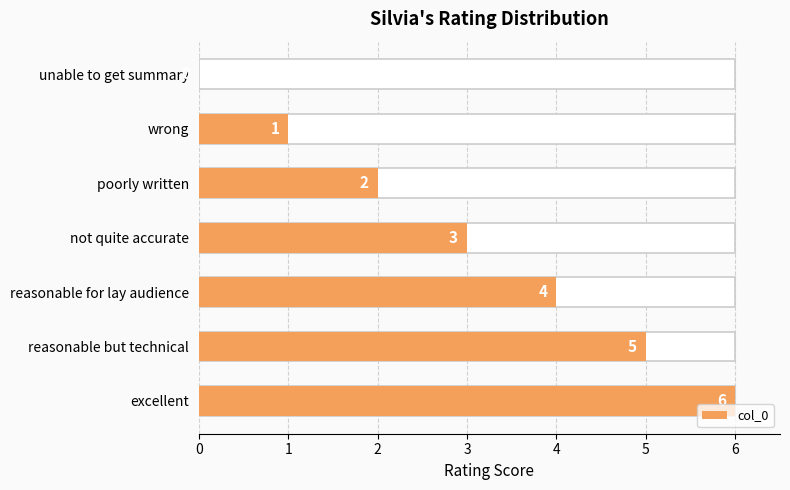

Count the number of values greater than 3.

3